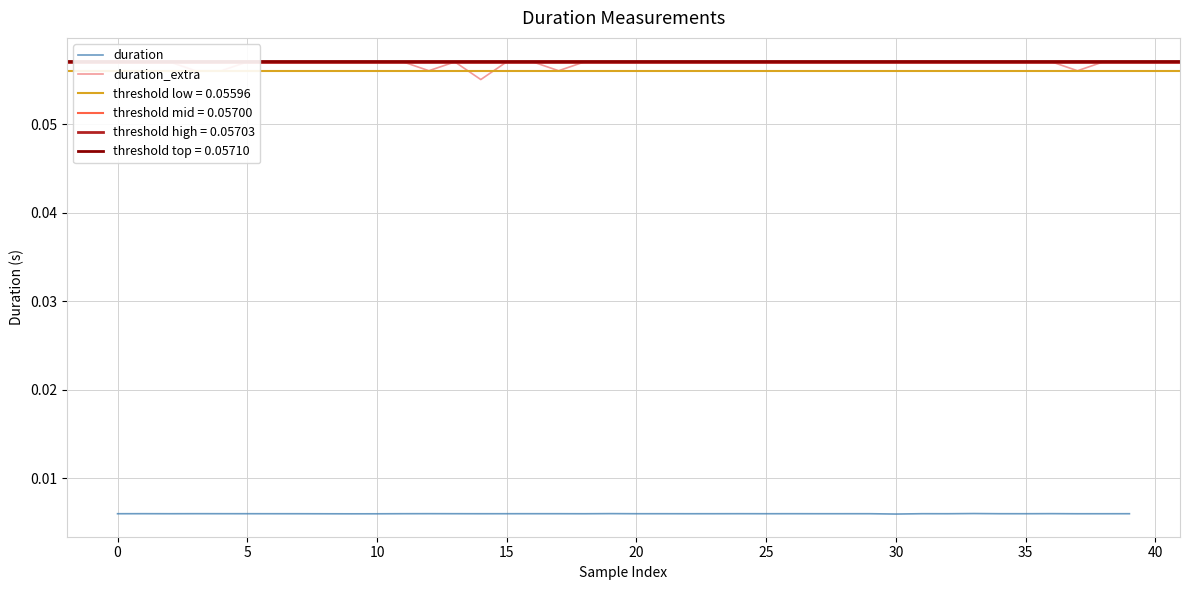

True or false: duration and duration_extra intersect in this chart.

False